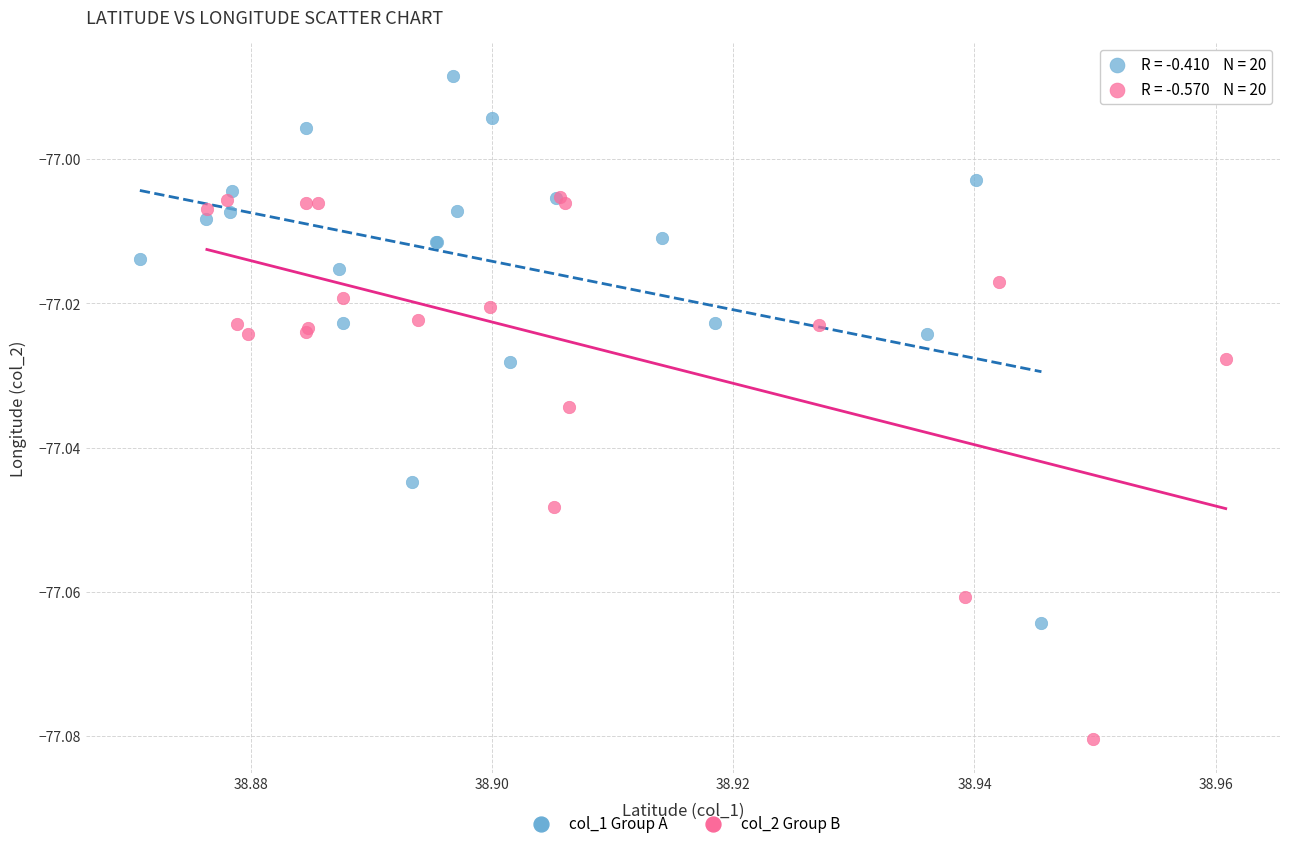

What are all the series names shown in the legend?

col_1 Group A, col_2 Group B